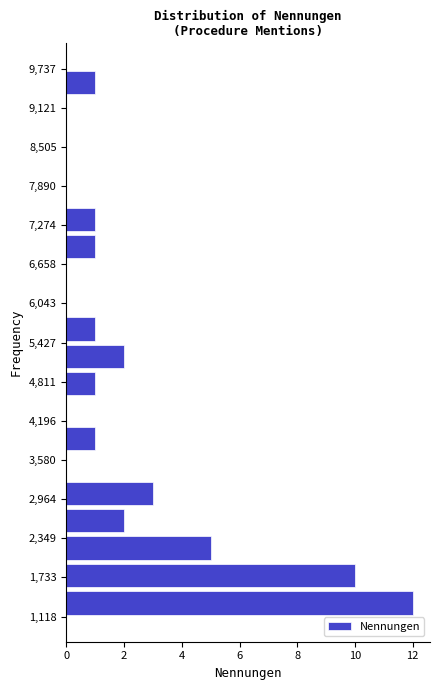

Reading bottom to top, list every bar in this chart as the range it spans on the y-axis followed by its length. Neither the bar edges nor the lengths are printed on the chart, so give them approximately, as read against the axes.

1100 to 1500: 12
1500 to 2000: 10
2000 to 2400: 5
2400 to 2800: 2
2800 to 3300: 3
3300 to 3700: 0
3700 to 4100: 1
4100 to 4600: 0
4600 to 5000: 1
5000 to 5400: 2
5400 to 5900: 1
5900 to 6300: 0
6300 to 6700: 0
6700 to 7200: 1
7200 to 7600: 1
7600 to 8000: 0
8000 to 8400: 0
8400 to 8900: 0
8900 to 9300: 0
9300 to 9700: 1